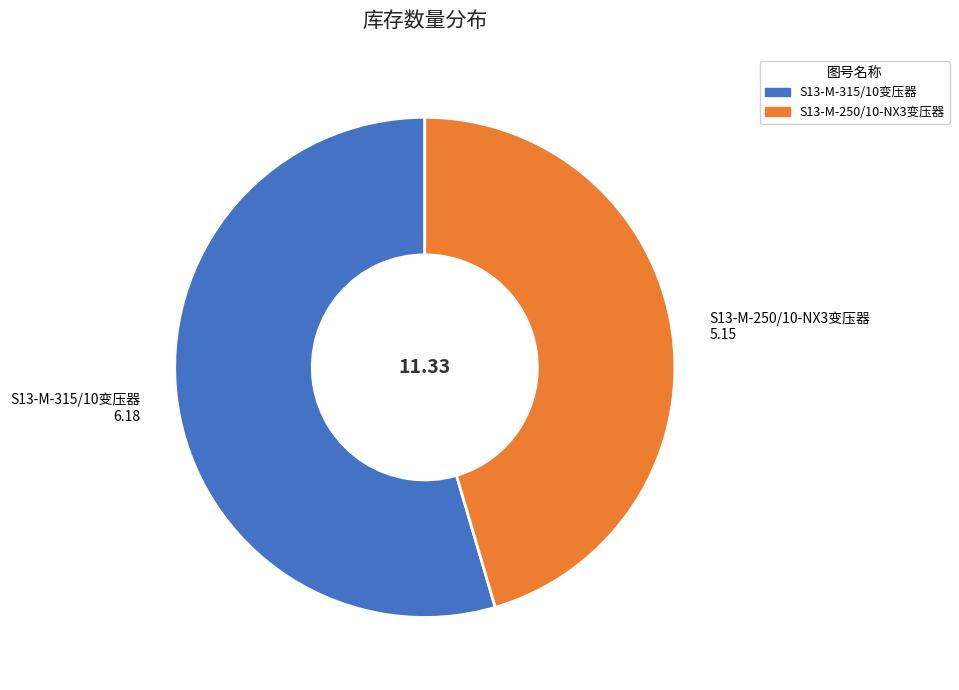

Rank the categories by value from highest to lowest.

S13-M-315/10变压器, S13-M-250/10-NX3变压器